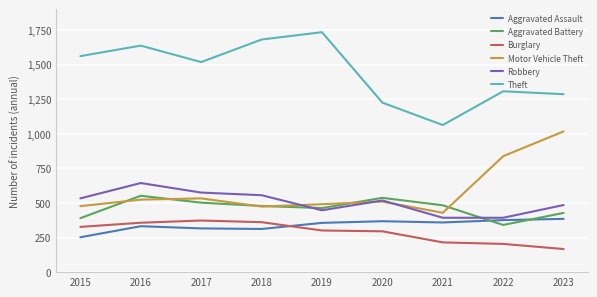

What is the difference between the maximum and second lowest values in the Aggravated Battery series?

162